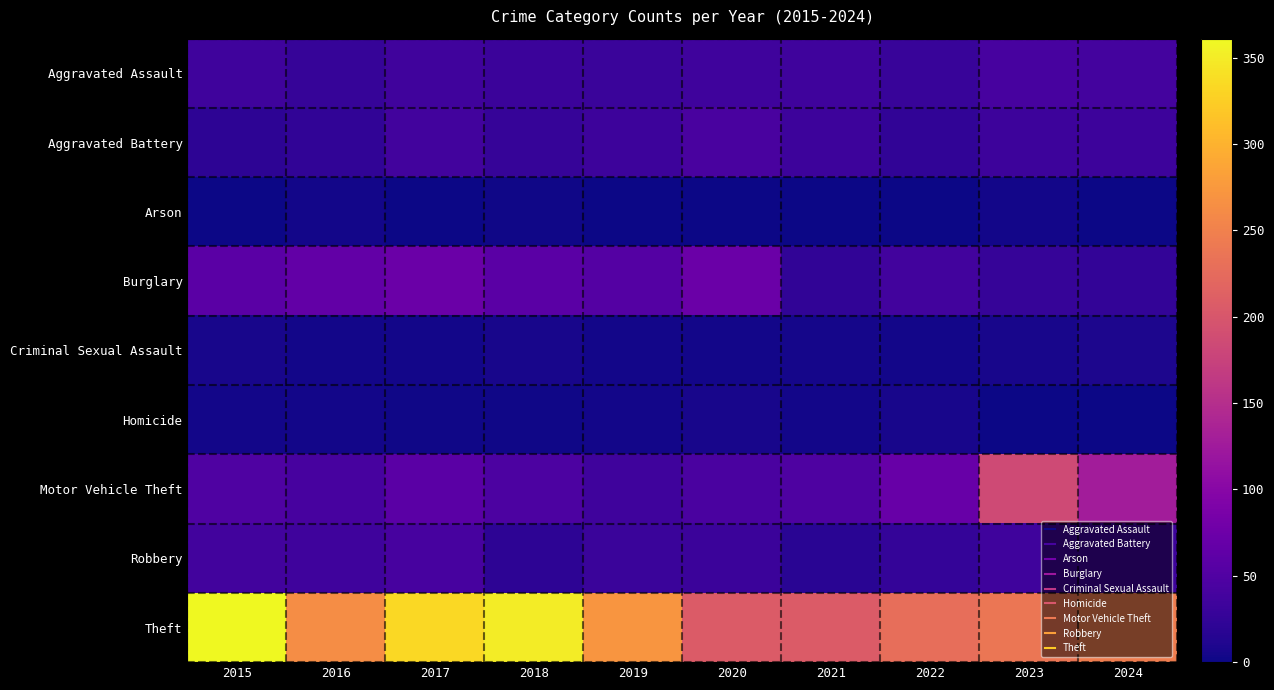

At how many categories does at least one series exceed 239?

6